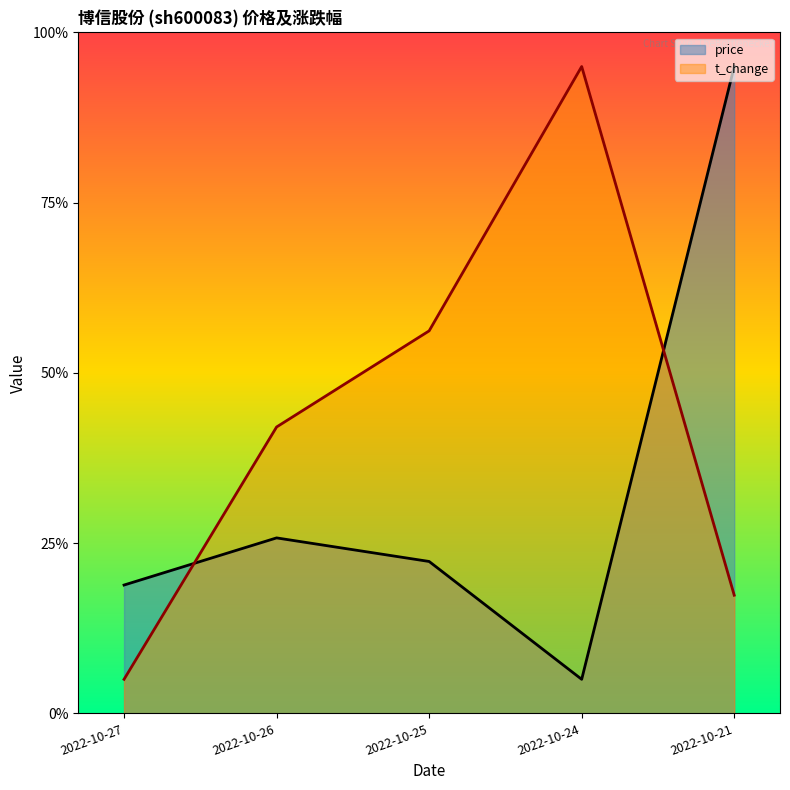

How many lines are shown in the chart?

2